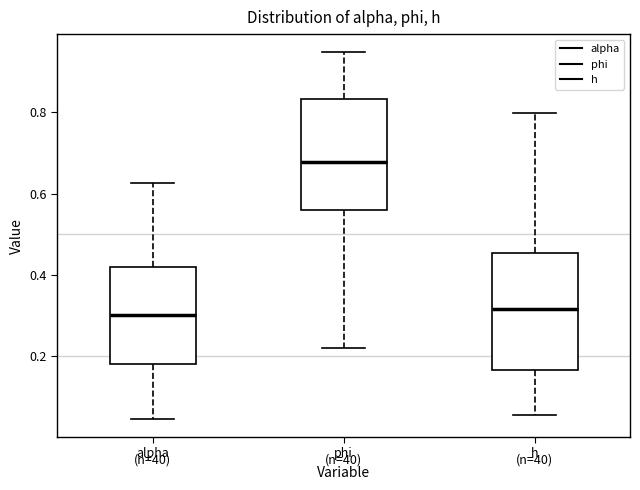

Reading left to right, transcribe this box plot: for each box, give where its median line is, the range the box spans, and where its two whiskers end, as read against the y-axis. The values are not printed on the chart, so give them approximately, as read against the axis.

alpha: median 0.30, box 0.18 to 0.42, whiskers 0.04 to 0.62
phi: median 0.68, box 0.56 to 0.84, whiskers 0.22 to 0.94
h: median 0.32, box 0.16 to 0.46, whiskers 0.06 to 0.80